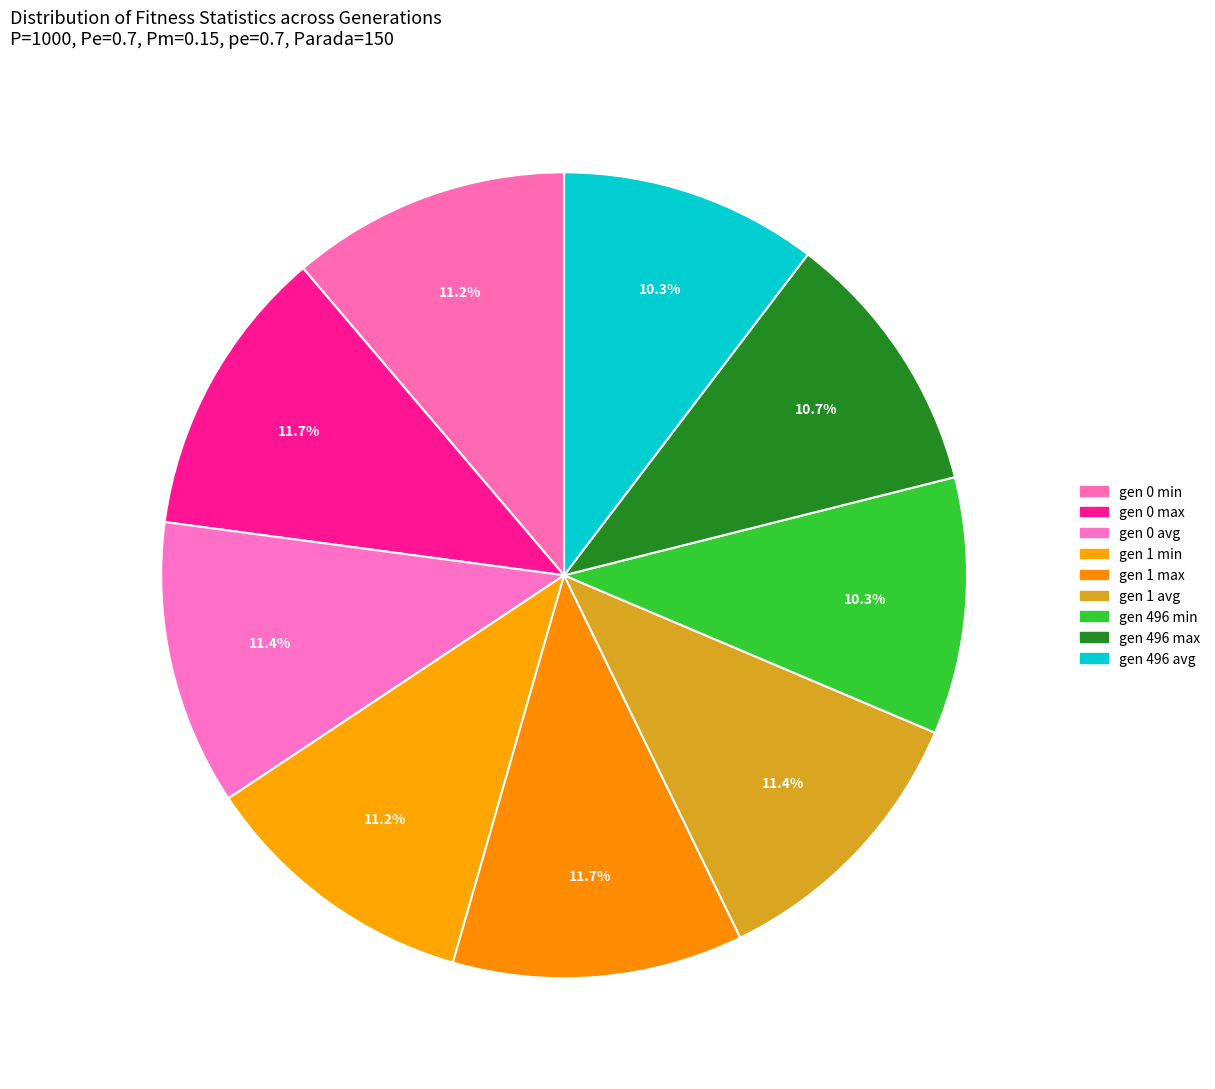

How many slices are in this pie chart?

9